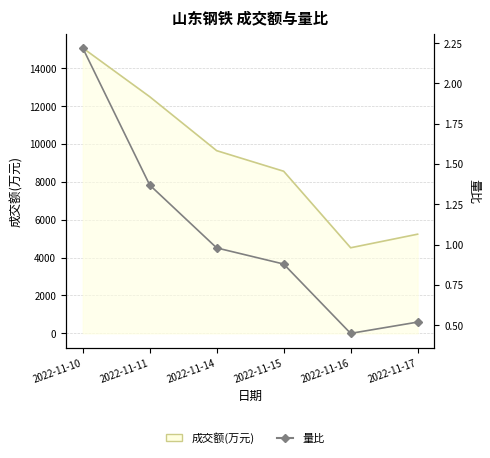

At which category does the chart reach its peak across all series?

2022-11-10